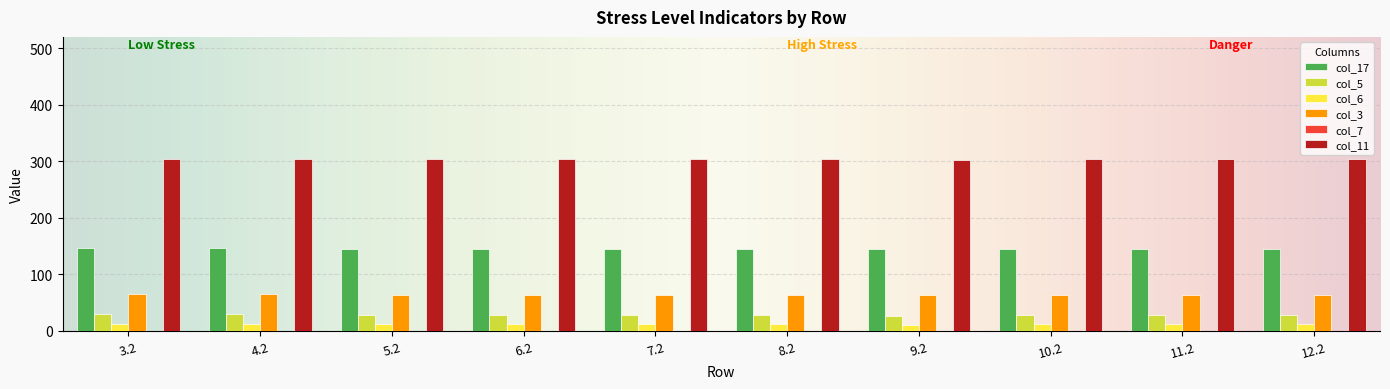

What is the difference between the highest and lowest values at 12.2?

291.9